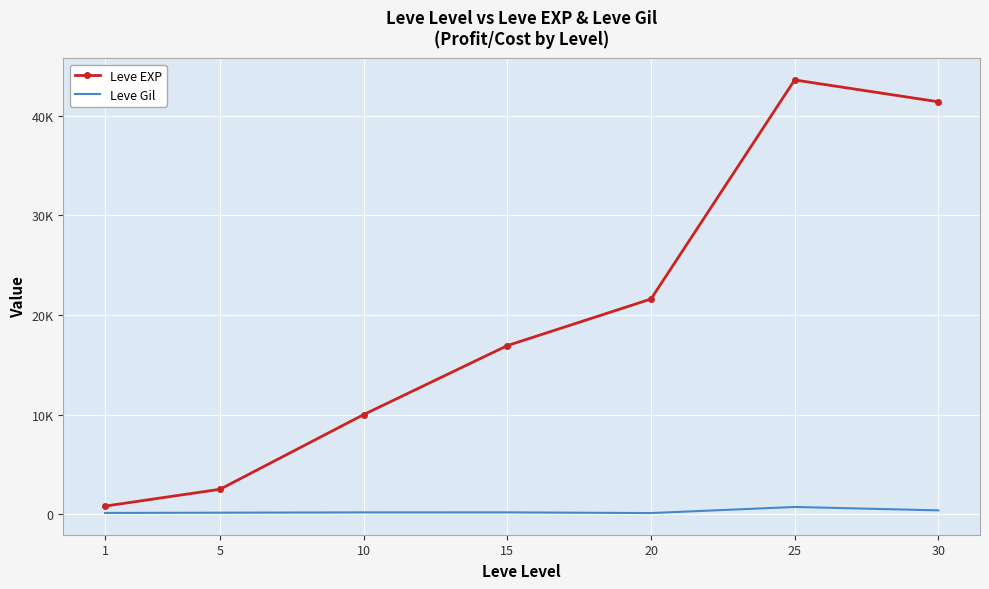

What are all the series names shown in the legend?

Leve EXP, Leve Gil